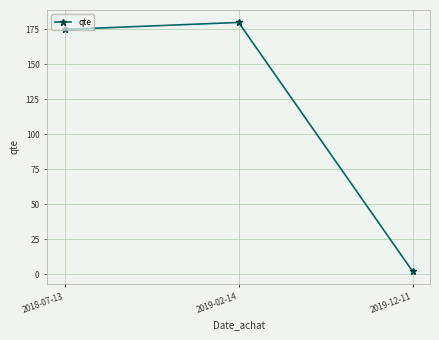

The chart shows a value of 175.0 at 2018-07-13. True or false?

True